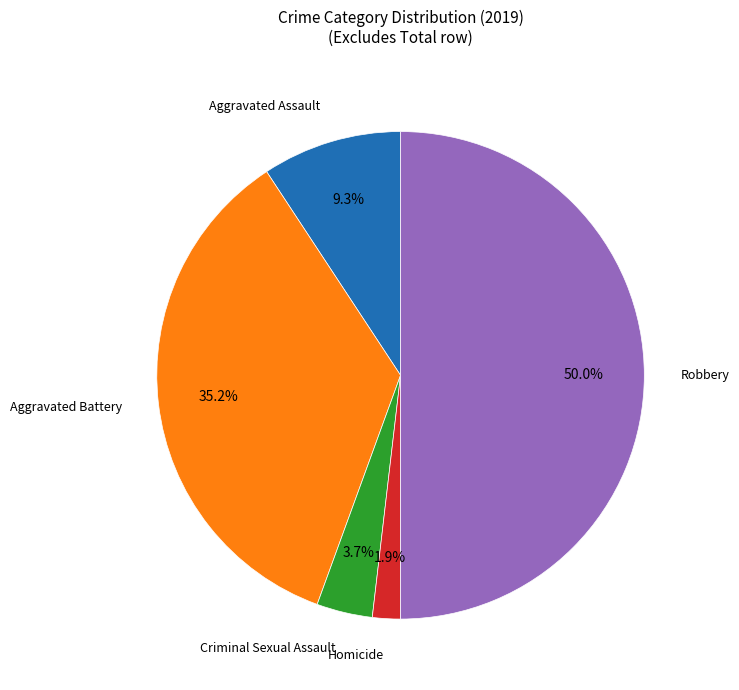

What is the largest slice in the pie chart?

Robbery